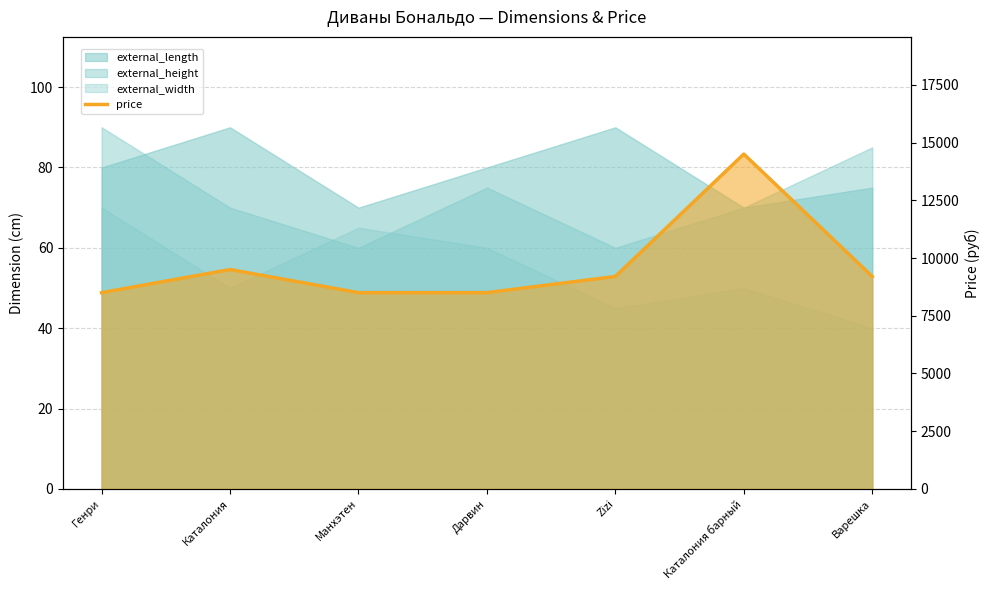

Reading right to left, extract all data points from this chart.

Варешка=9200	Каталония барный=14500	Zizi=9200	Дарвин=8500	Манхэтен=8500	Каталония=9500	Генри=8500